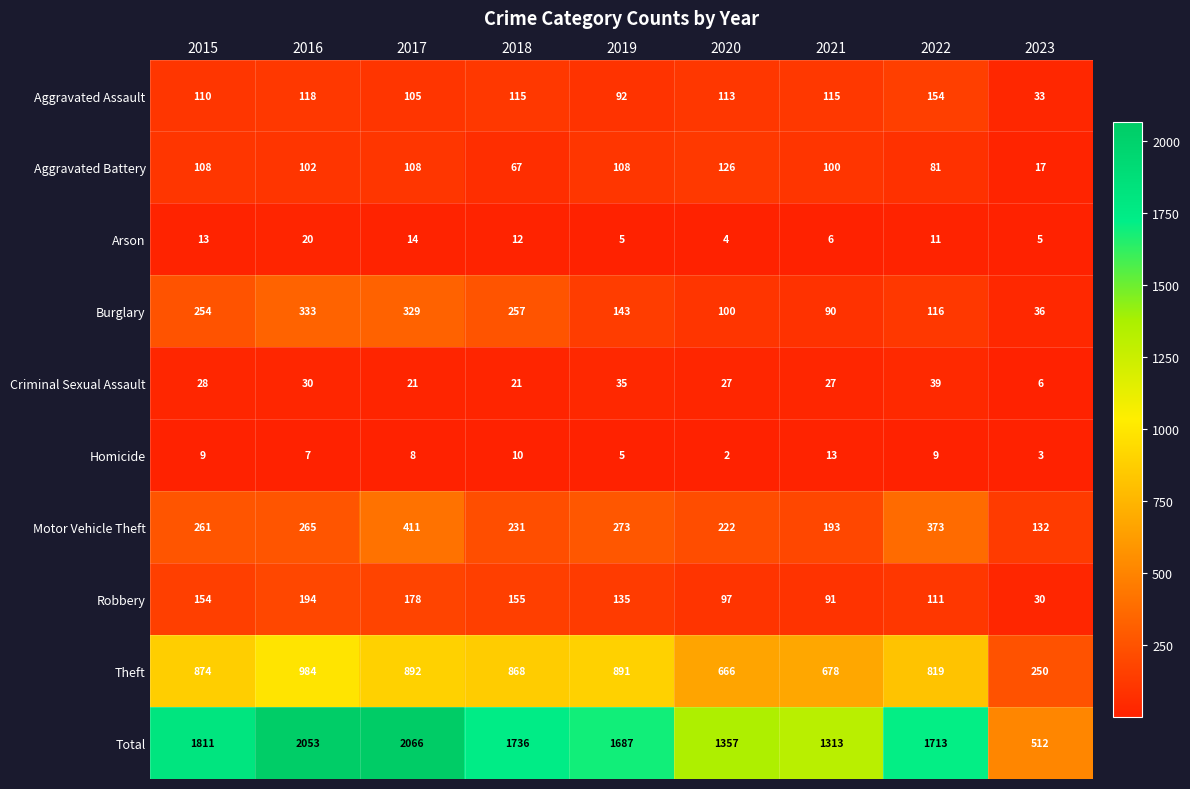

How many data points does each series have?

9